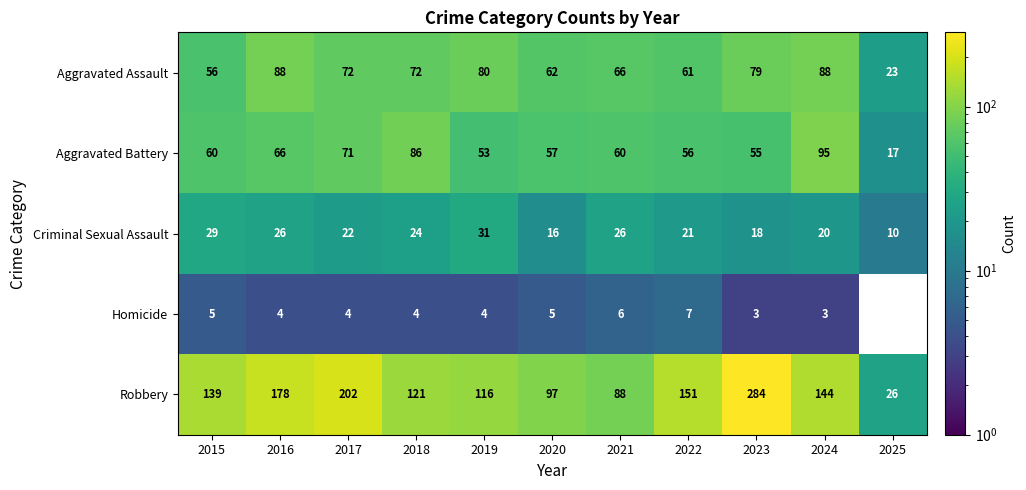

Where does the Criminal Sexual Assault series first go above 22?

2015